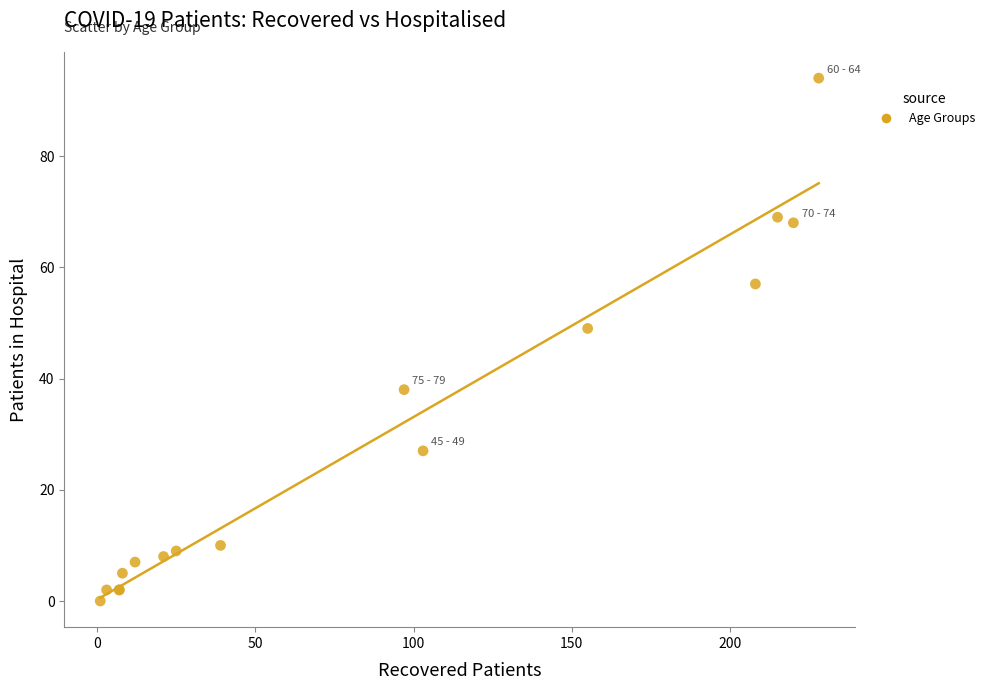

What Y value in the scatter plot is closest to 47?

49